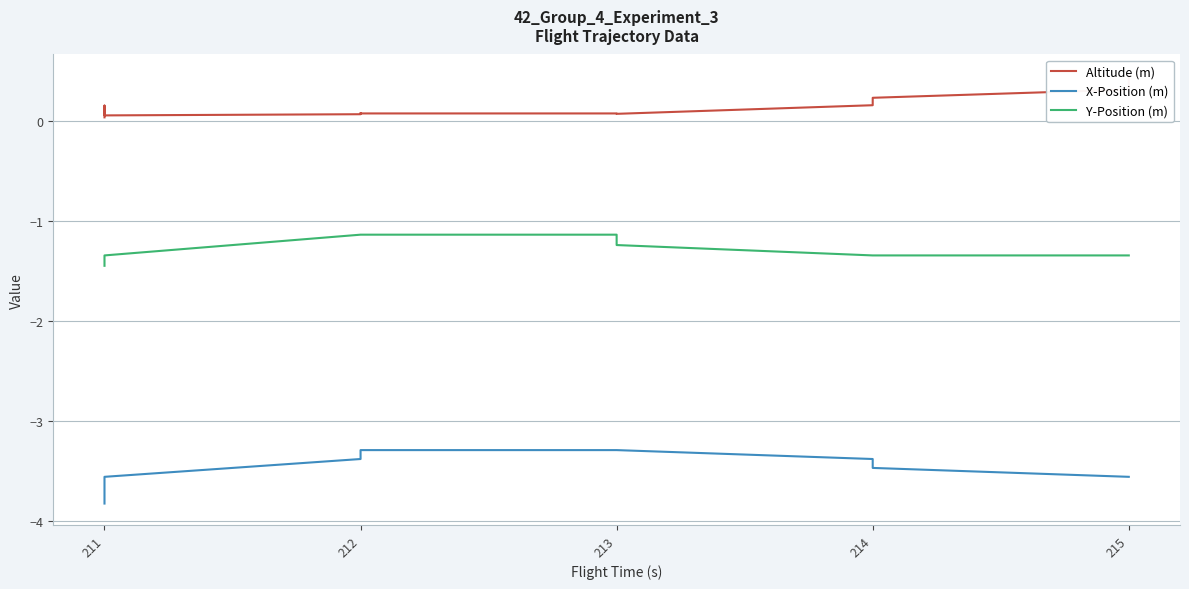

True or false: Y-Position (m) and X-Position (m) cross at least once.

False